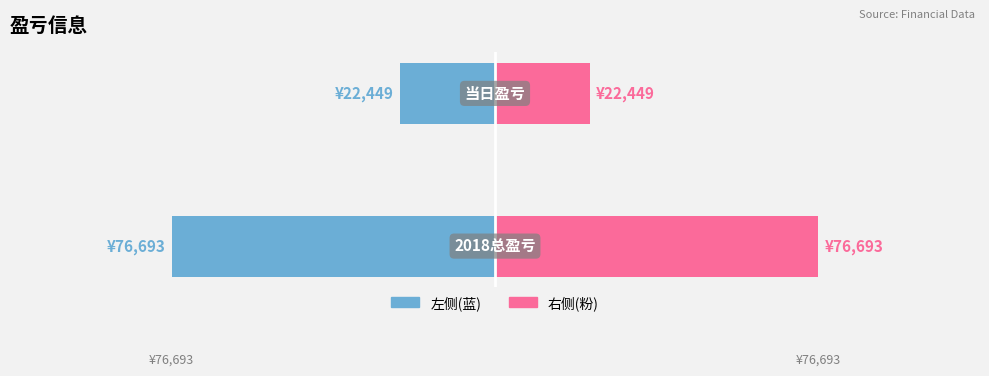

Reading right to left, extract all data points from this chart.

2018/当日盈亏(蓝): -22449	-76693
盈亏值(粉): 22449	76693